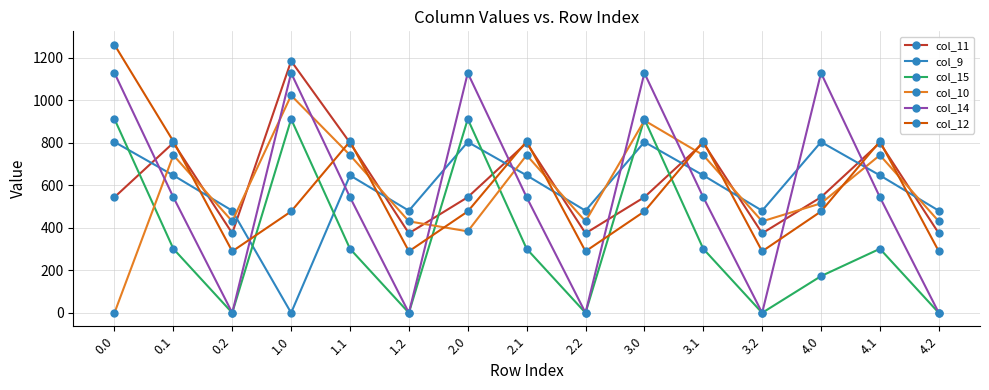

What is the label of the 13th point from the left?

4.0